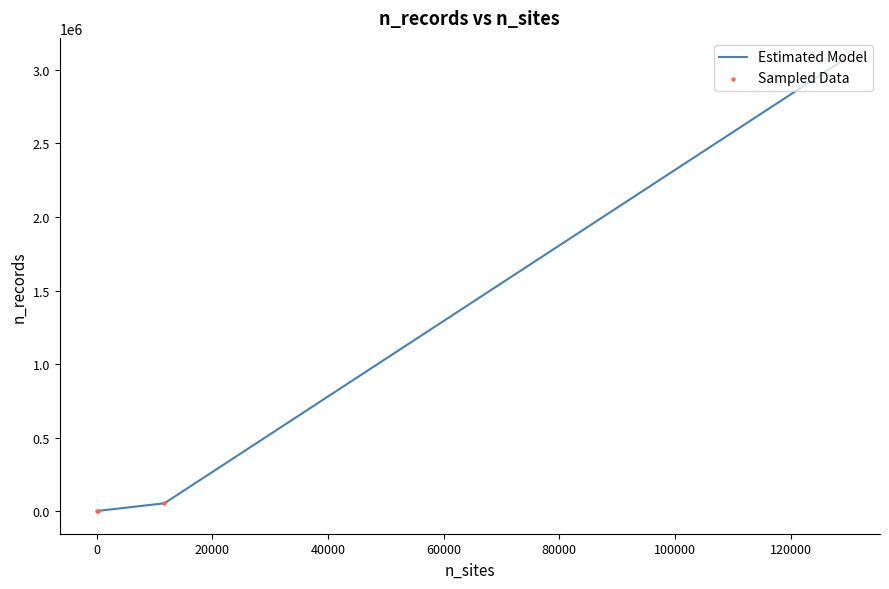

Which series reaches the maximum Y coordinate?

Estimated Model